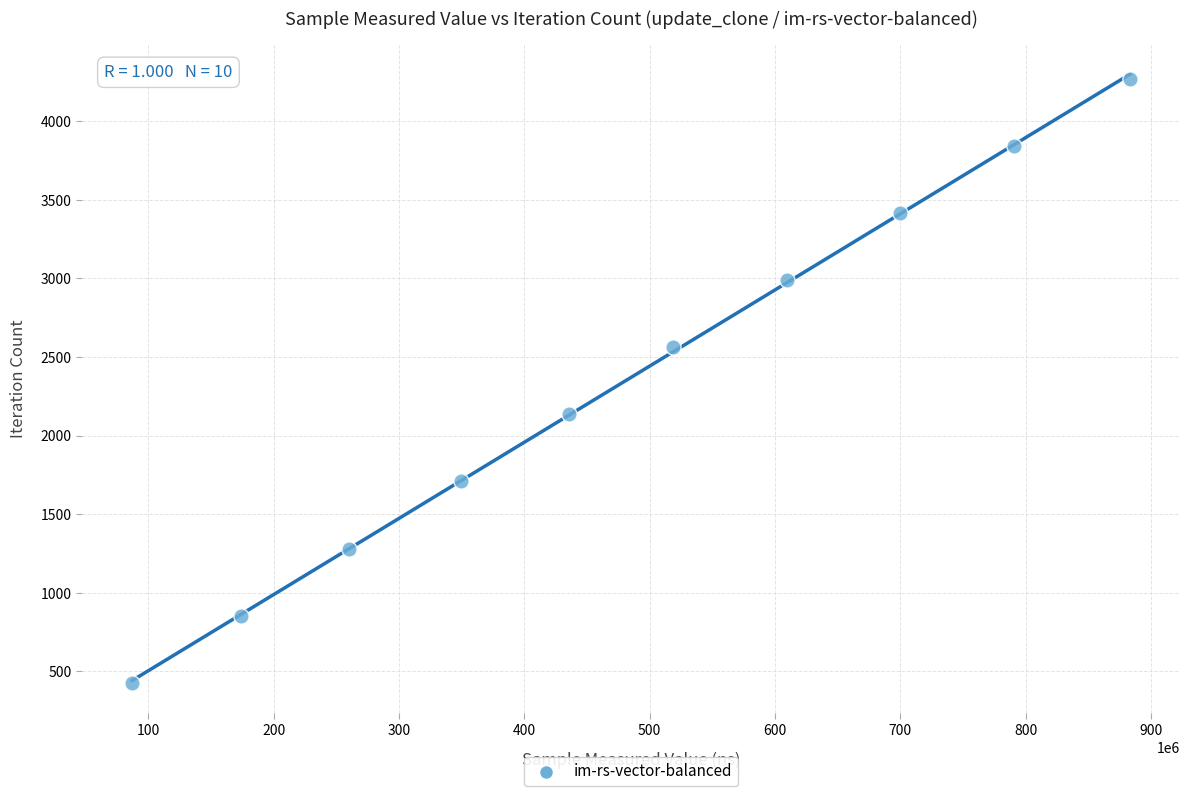

What is the average X value?

480781422